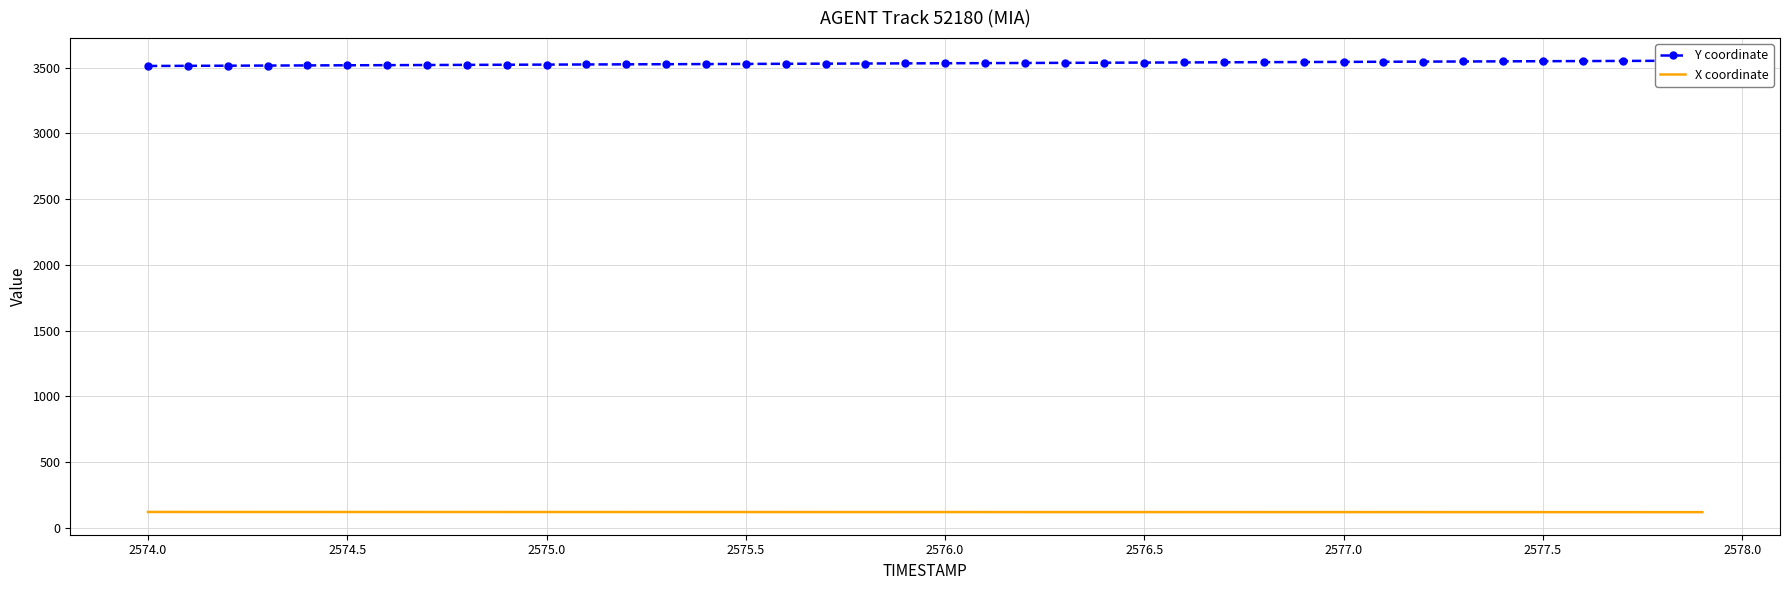

Which series has the widest spread of values?

Y coordinate